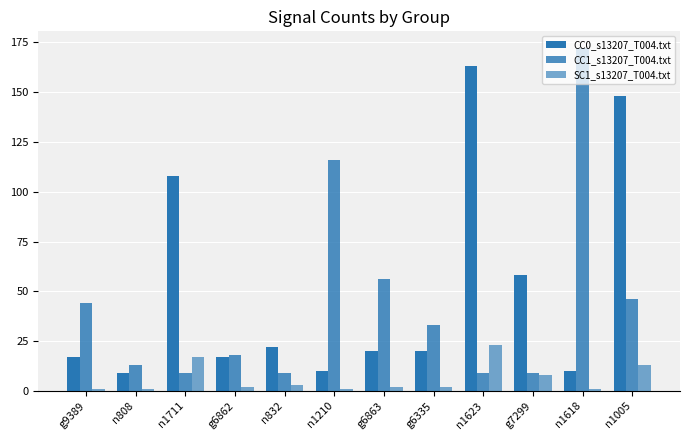

Between g9389 and n1210, which series saw the biggest shift?

CC1_s13207_T004.txt